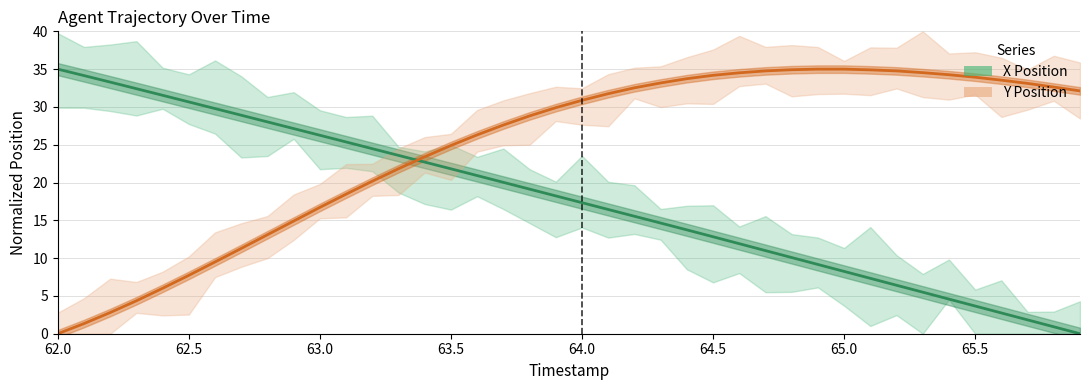

How many positive values does the X Position series have?

39